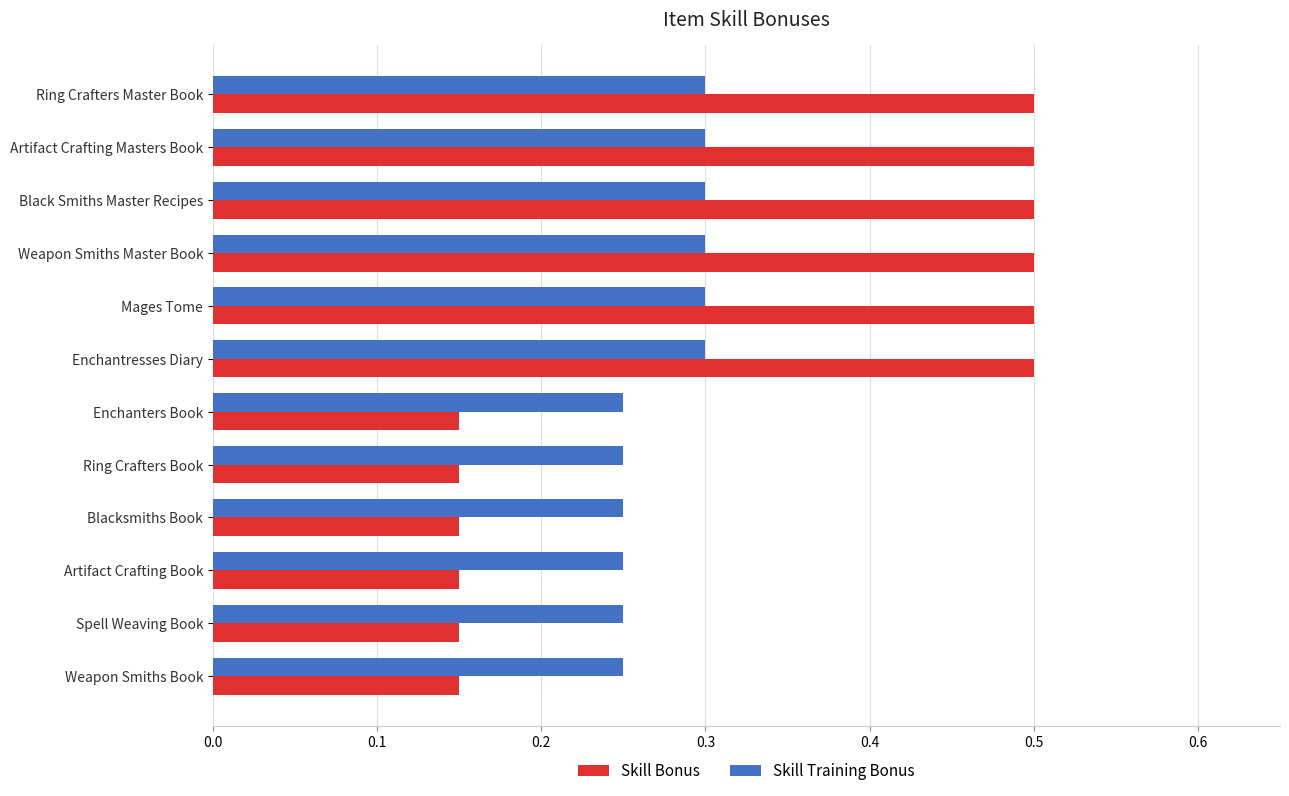

Which series has the largest range (max minus min)?

Skill Bonus